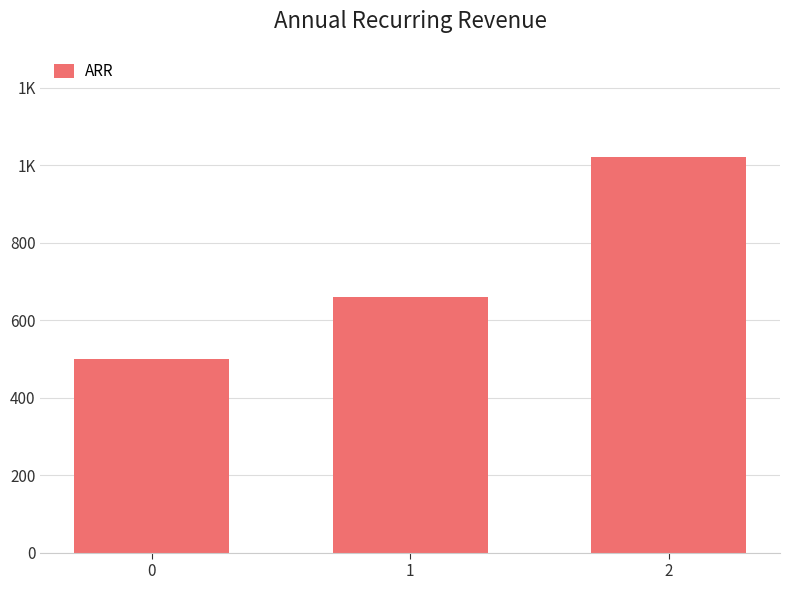

What is the smallest value displayed?

500